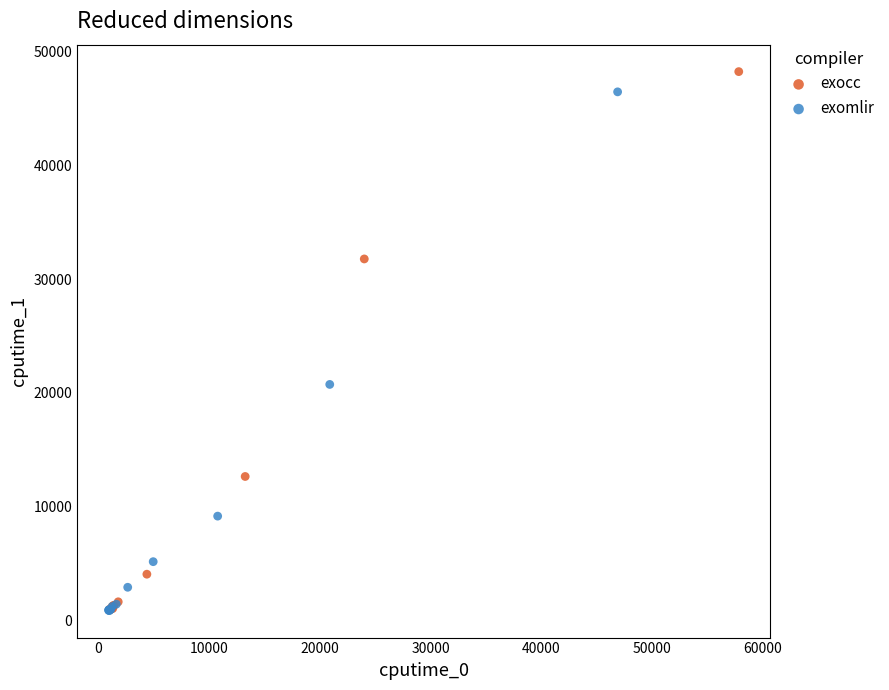

Which series has the largest Y range (max minus min)?

exocc